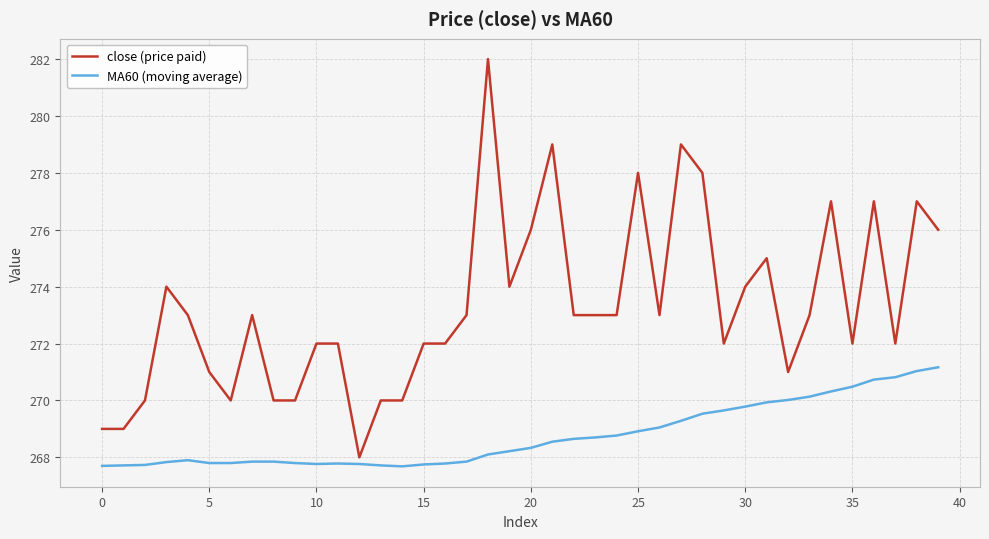

What is the difference between the maximum and minimum values in the close (price paid) series?

14.0